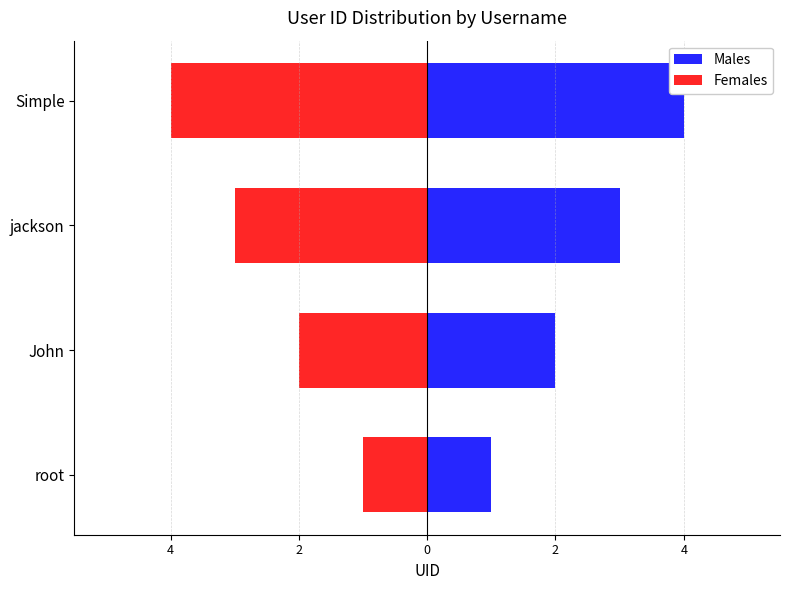

What is the maximum value shown in the chart?

4